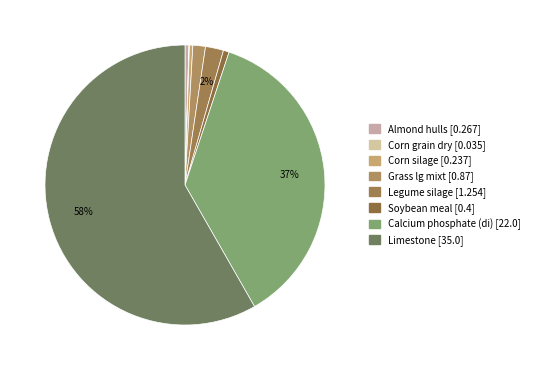

To the nearest percent, what is the difference between the Grass lg mixt and Soybean meal slice percentages?

1%